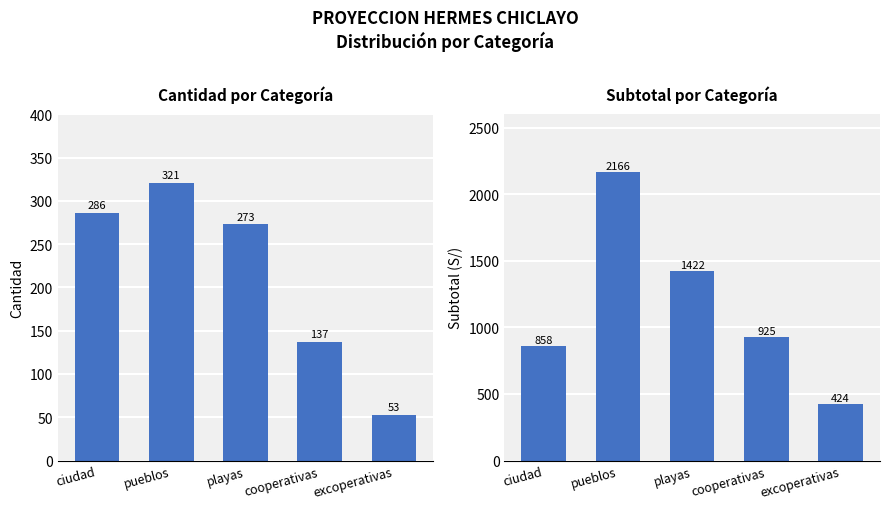

List the series in order of their overall mean, lowest first.

Cantidad, Subtotal